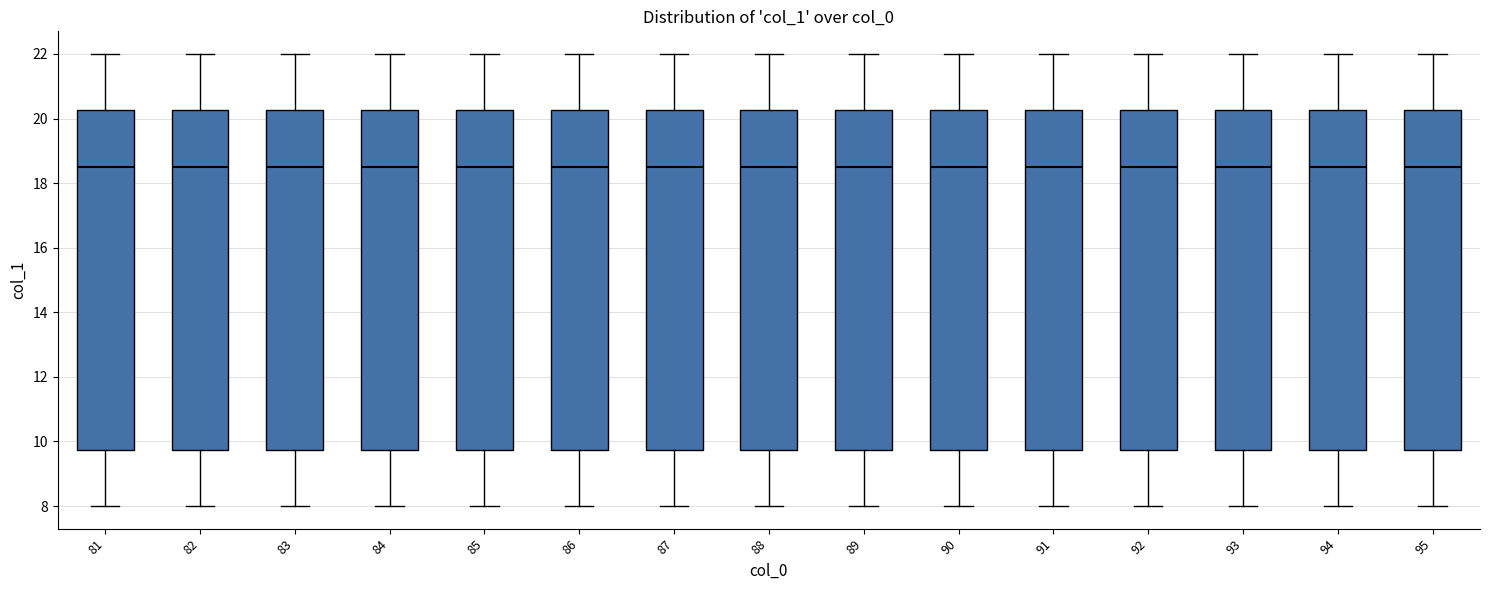

Reading left to right, transcribe this box plot: for each box, give where its median line is, the range the box spans, and where its two whiskers end, as read against the y-axis. The values are not printed on the chart, so give them approximately, as read against the axis.

81: median 18.6, box 9.8 to 20.2, whiskers 8.0 to 22.0
82: median 18.6, box 9.8 to 20.2, whiskers 8.0 to 22.0
83: median 18.6, box 9.8 to 20.2, whiskers 8.0 to 22.0
84: median 18.6, box 9.8 to 20.2, whiskers 8.0 to 22.0
85: median 18.6, box 9.8 to 20.2, whiskers 8.0 to 22.0
86: median 18.6, box 9.8 to 20.2, whiskers 8.0 to 22.0
87: median 18.6, box 9.8 to 20.2, whiskers 8.0 to 22.0
88: median 18.6, box 9.8 to 20.2, whiskers 8.0 to 22.0
89: median 18.6, box 9.8 to 20.2, whiskers 8.0 to 22.0
90: median 18.6, box 9.8 to 20.2, whiskers 8.0 to 22.0
91: median 18.6, box 9.8 to 20.2, whiskers 8.0 to 22.0
92: median 18.6, box 9.8 to 20.2, whiskers 8.0 to 22.0
93: median 18.6, box 9.8 to 20.2, whiskers 8.0 to 22.0
94: median 18.6, box 9.8 to 20.2, whiskers 8.0 to 22.0
95: median 18.6, box 9.8 to 20.2, whiskers 8.0 to 22.0